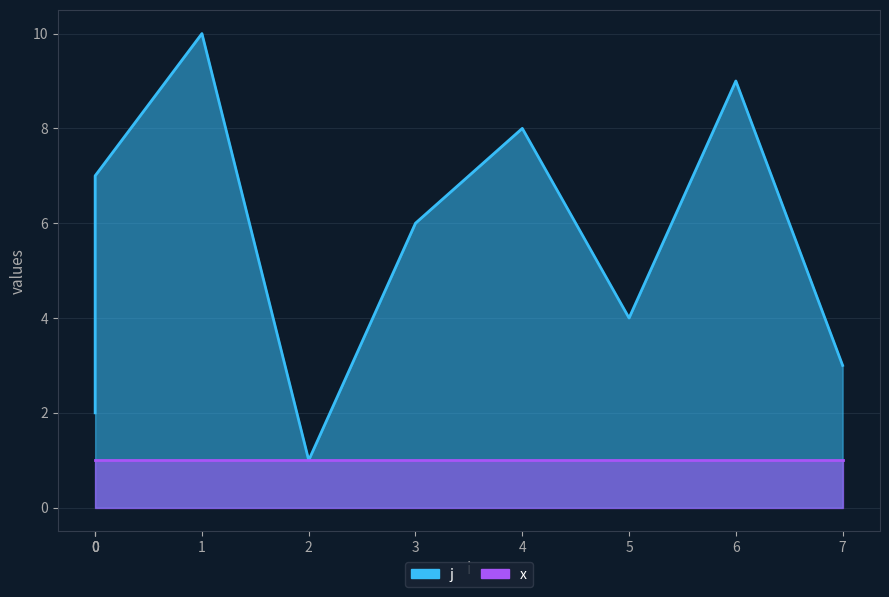

Which label corresponds to the smallest value in the chart?

2